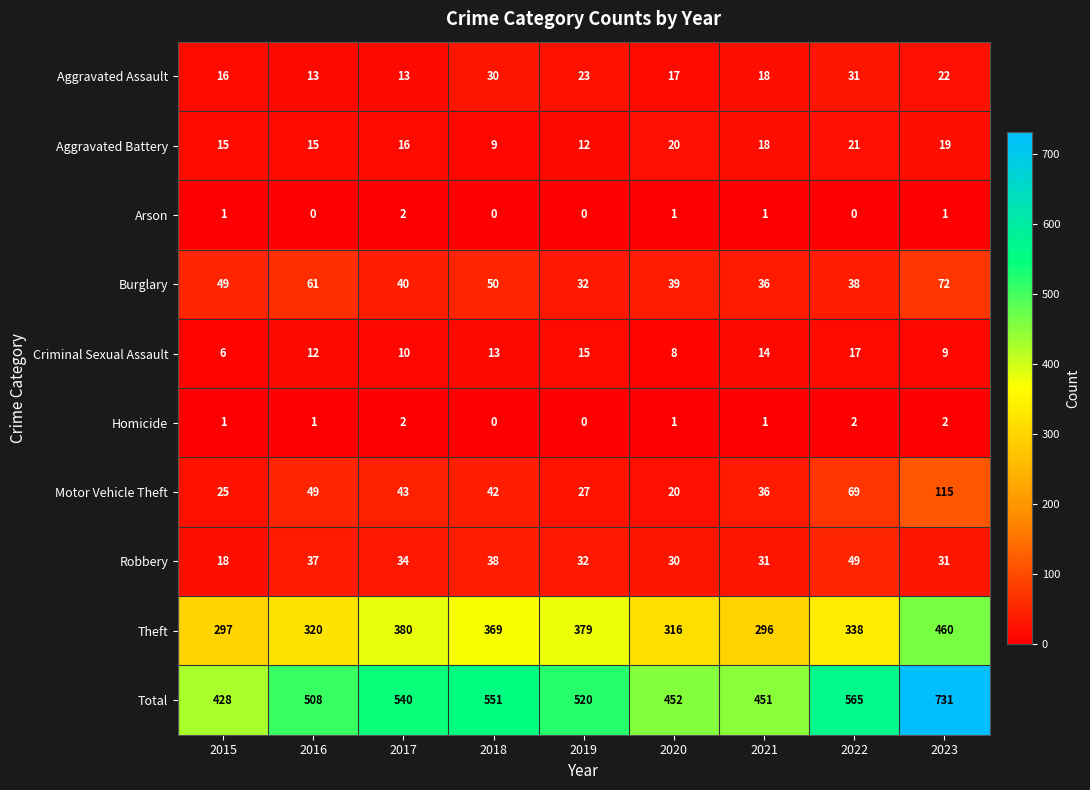

The value of Total at 2018 is 247. True or false?

False